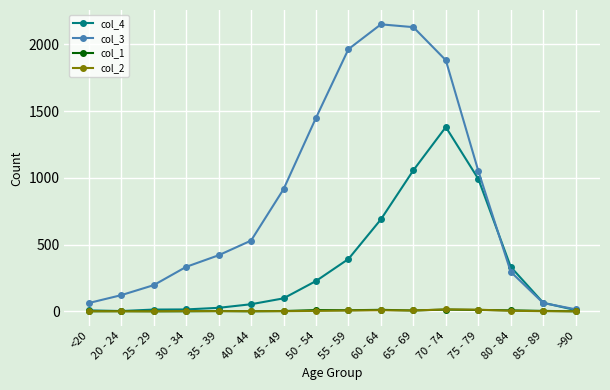

How many data points in col_2 are less than 2?

8